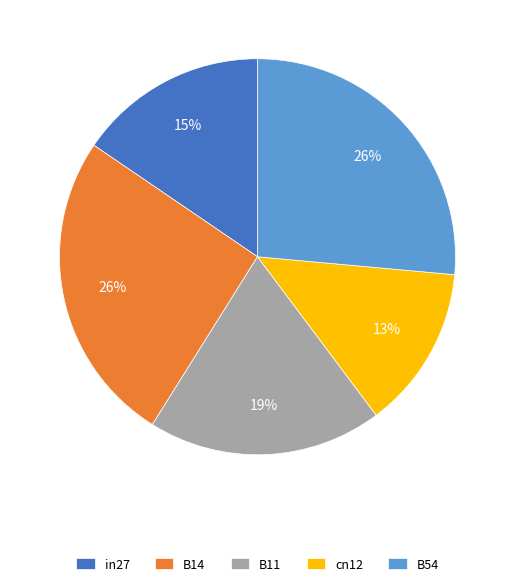

True or false: B14 accounts for 26% of the total.

True